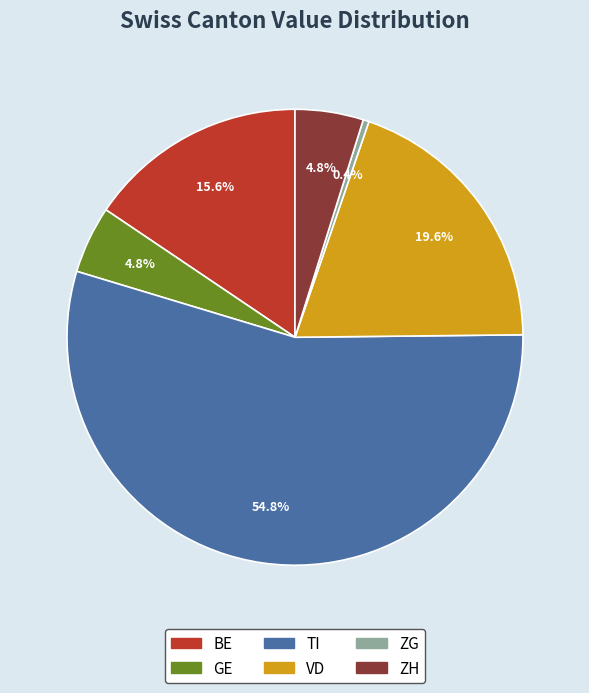

Is there a majority slice in this chart?

Yes